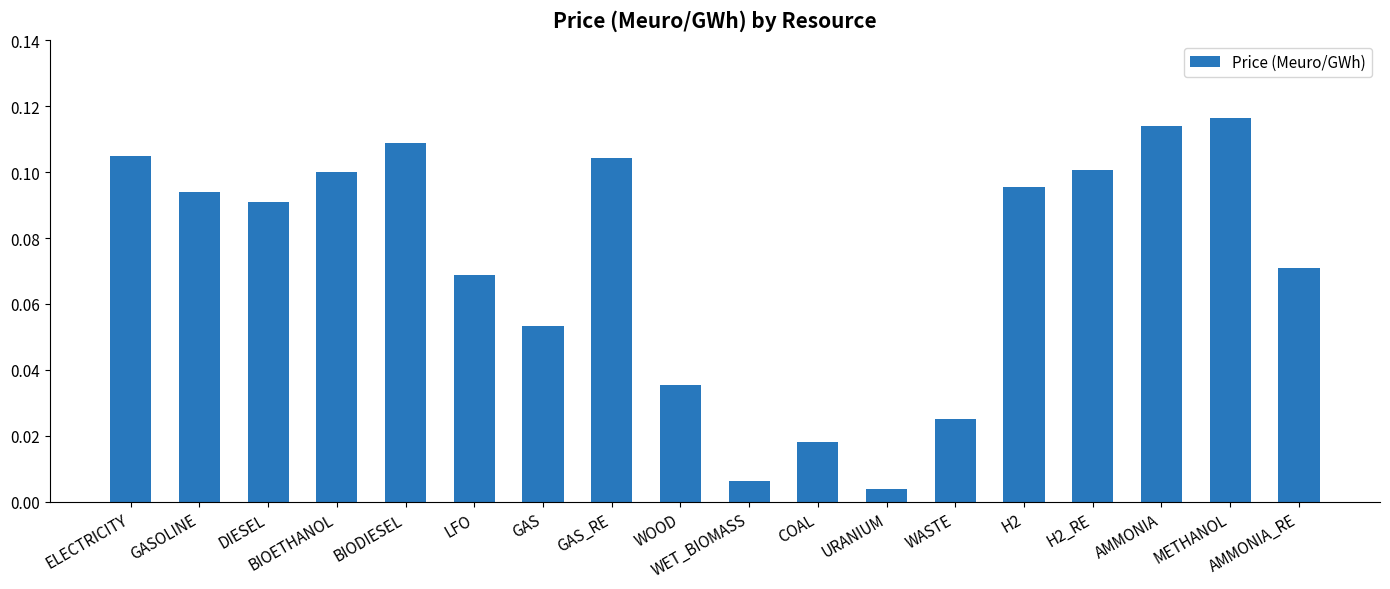

What is the label of the 2nd bar from the right?

METHANOL